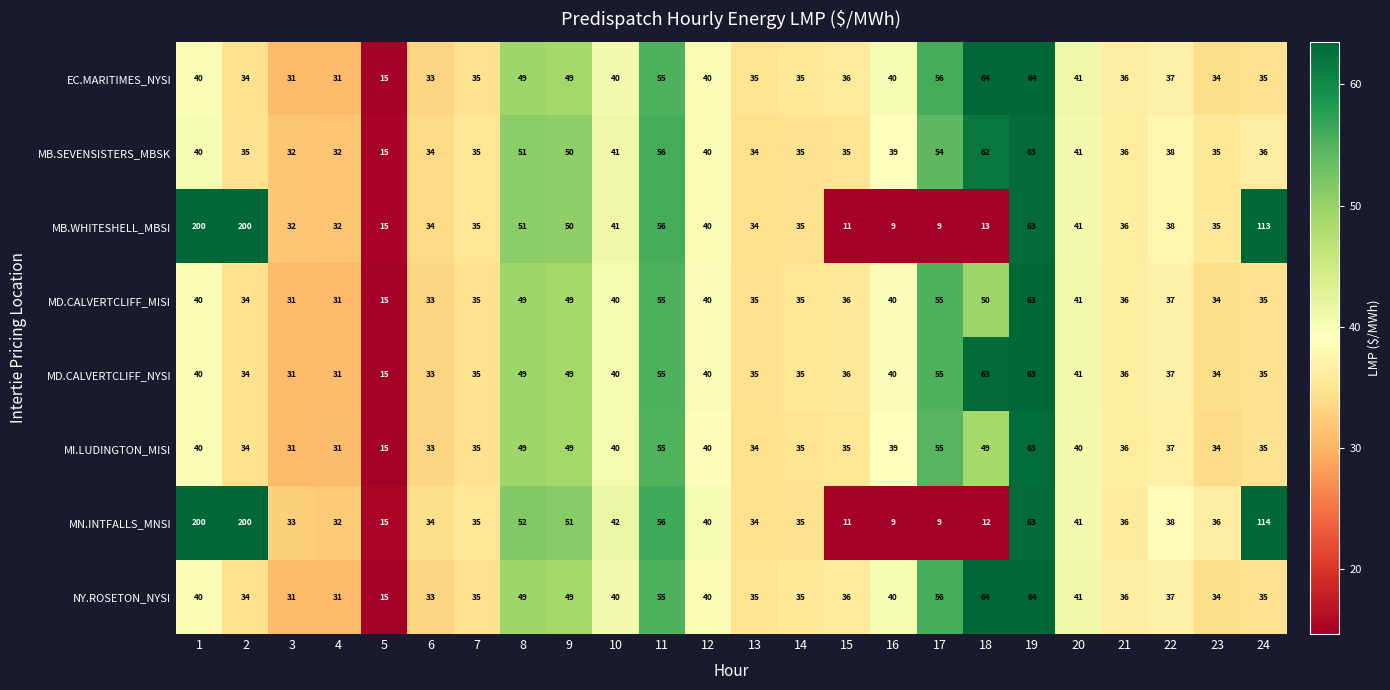

What is the difference between the highest and lowest values at 17?

47